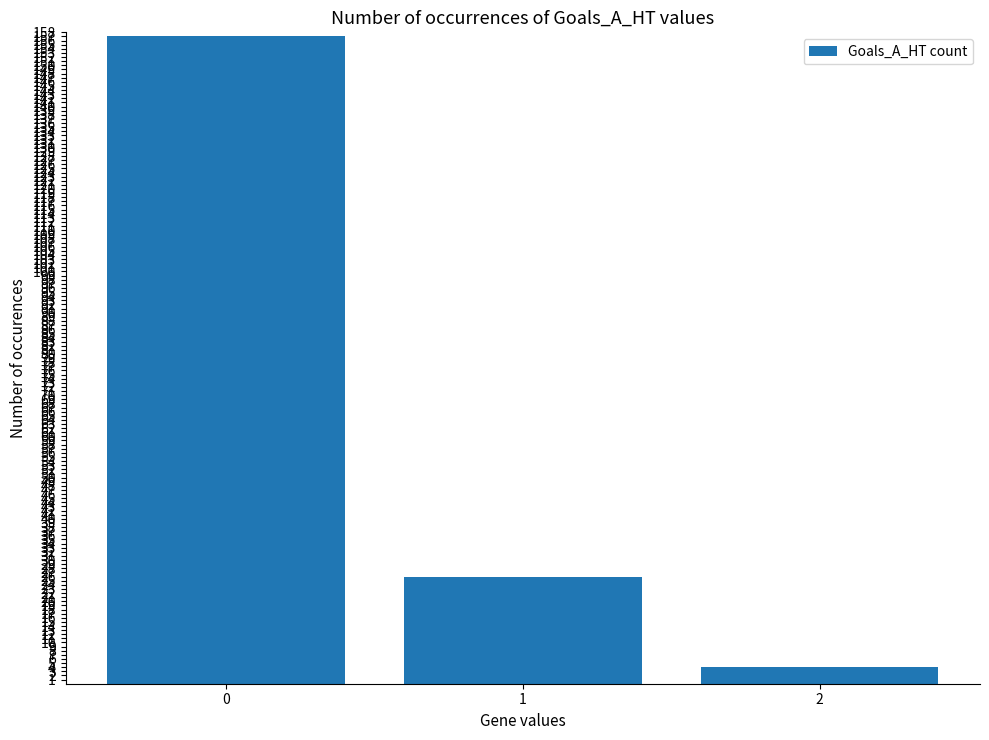

How many bars are there in total?

3